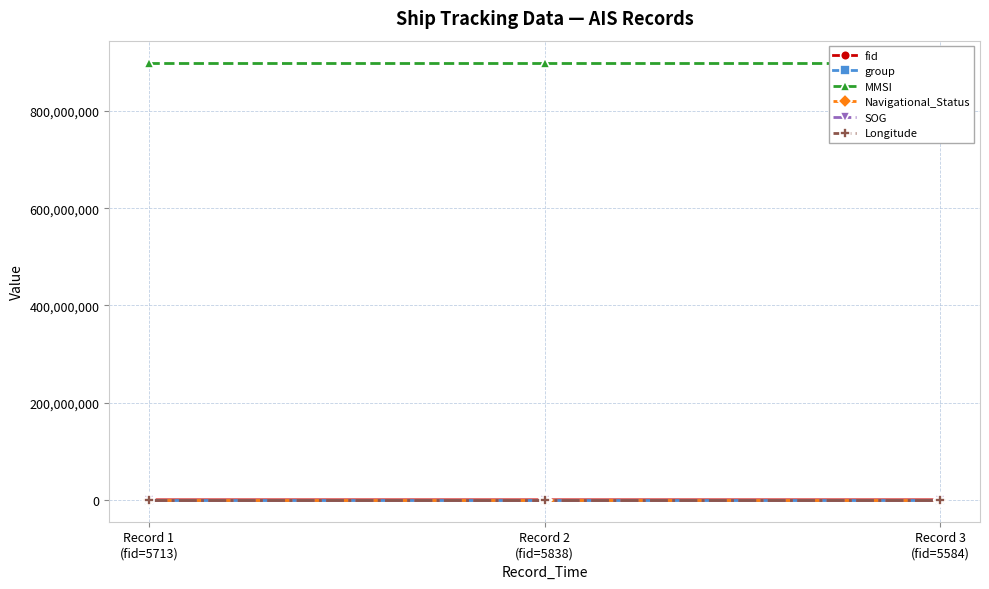

At which label does SOG reach its peak?

Record 1
(fid=5713)